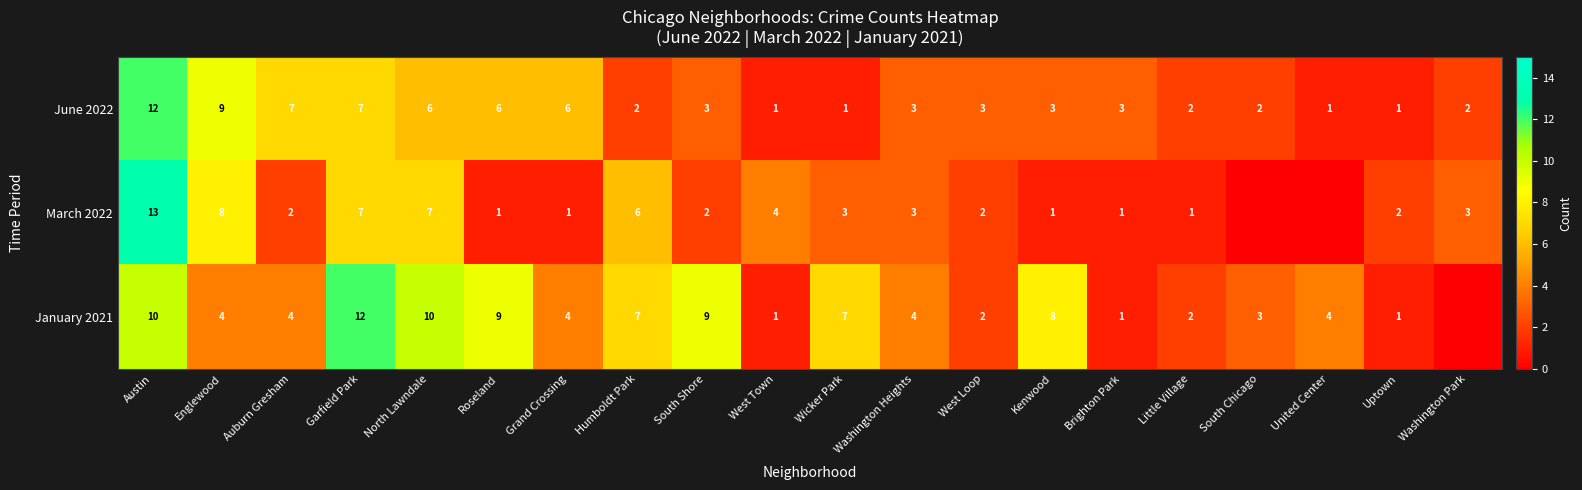

Is it true that January 2021 equals 1 at Brighton Park?

True